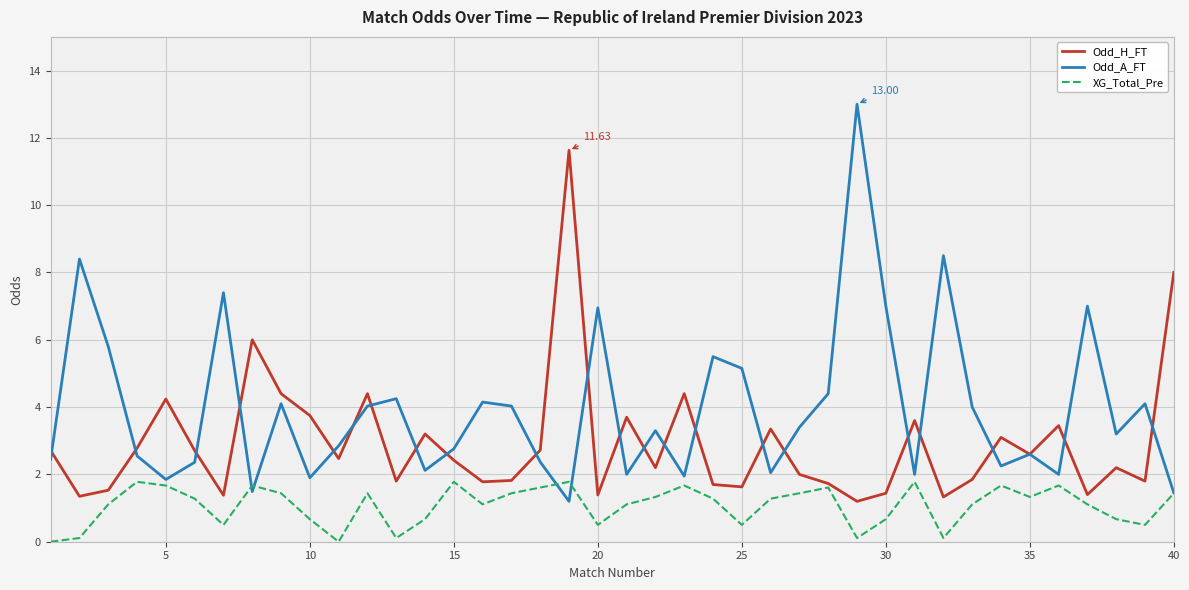

How many interior local valleys does the Odd_A_FT series have?

12